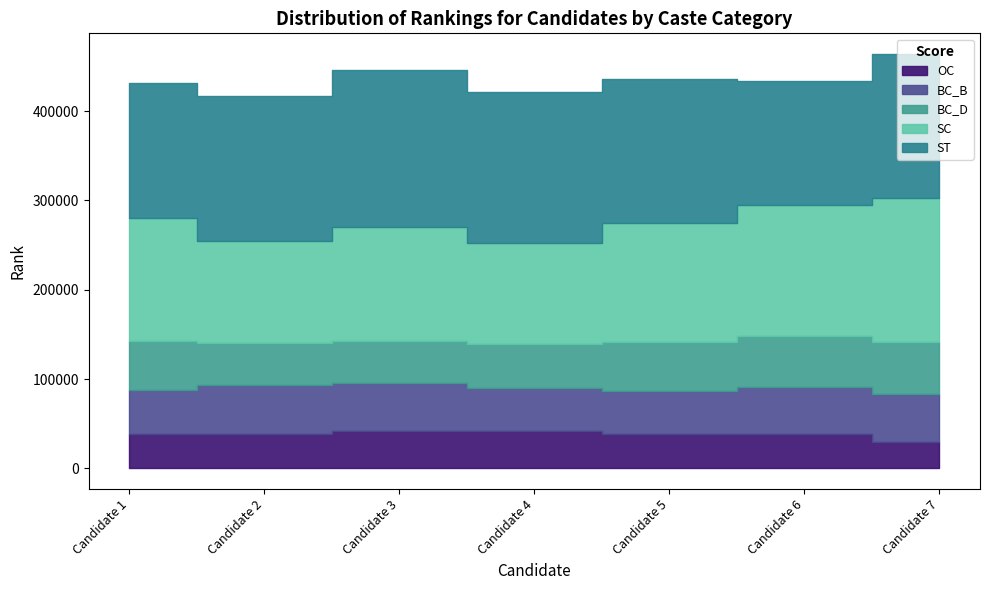

What is the total value across all series at Candidate 4?

421202